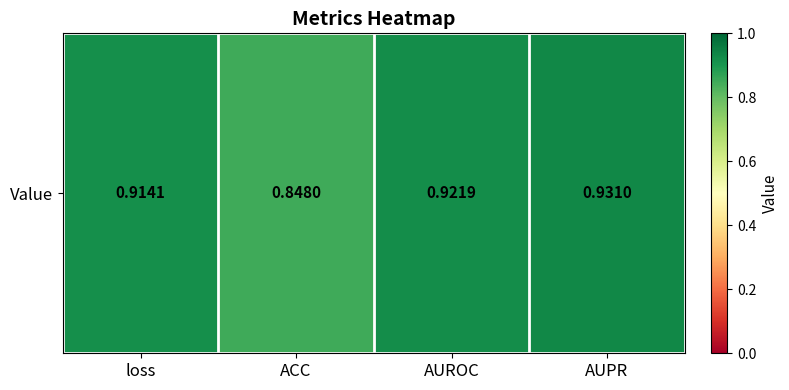

Which has a higher value, AUROC or loss?

AUROC